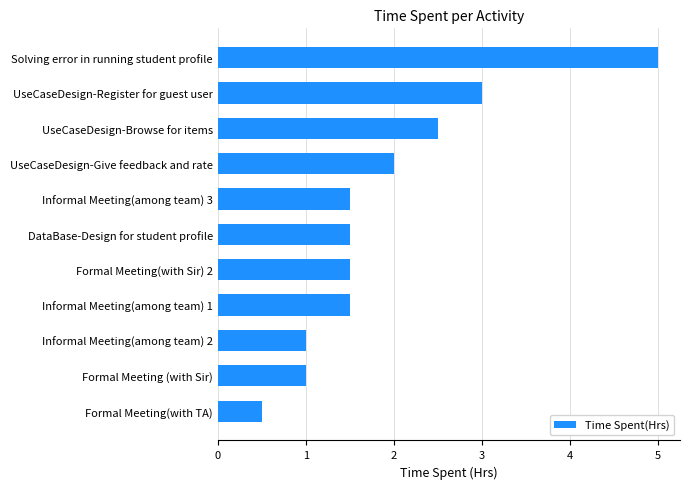

Which has a higher value, UseCaseDesign-Give feedback and rate or Solving error in running student profile?

Solving error in running student profile